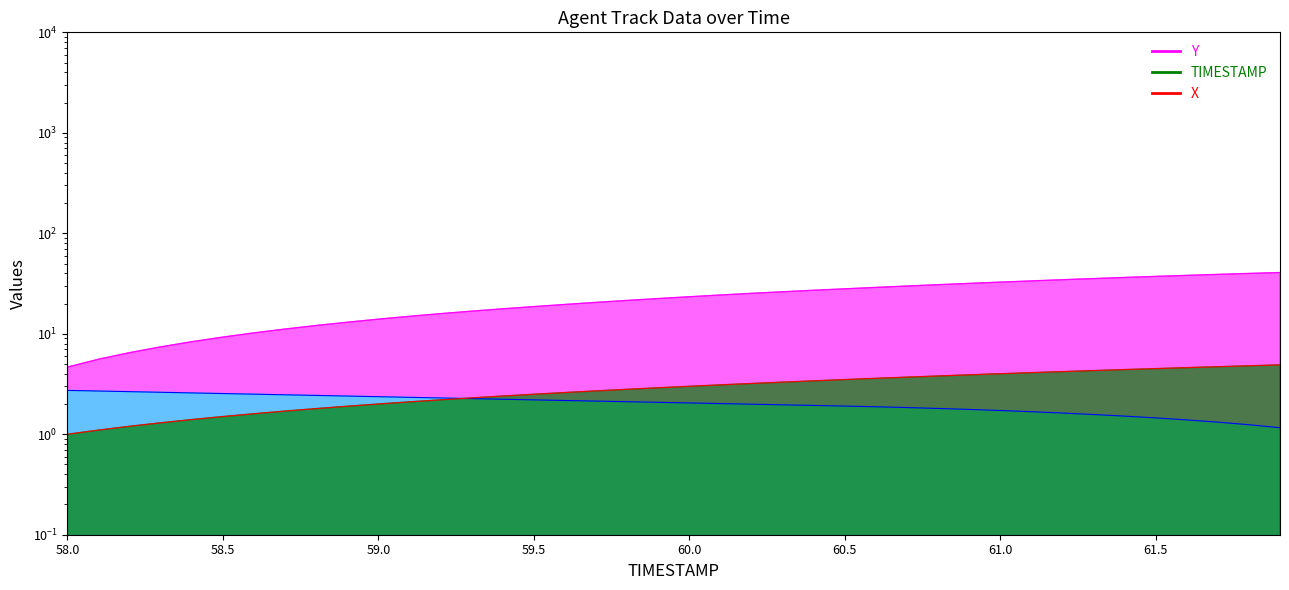

Rank the categories by Y value from highest to lowest.

61.9, 61.8, 61.7, 61.6, 61.5, 61.4, 61.3, 61.2, 61.1, 61.0, 60.9, 60.8, 60.7, 60.6, 60.5, 60.4, 60.3, 60.2, 60.1, 60.0, 59.9, 59.8, 59.7, 59.6, 59.5, 59.4, 59.3, 59.2, 59.1, 59.0, 58.9, 58.8, 58.7, 58.6, 58.5, 58.4, 58.3, 58.2, 58.1, 58.0